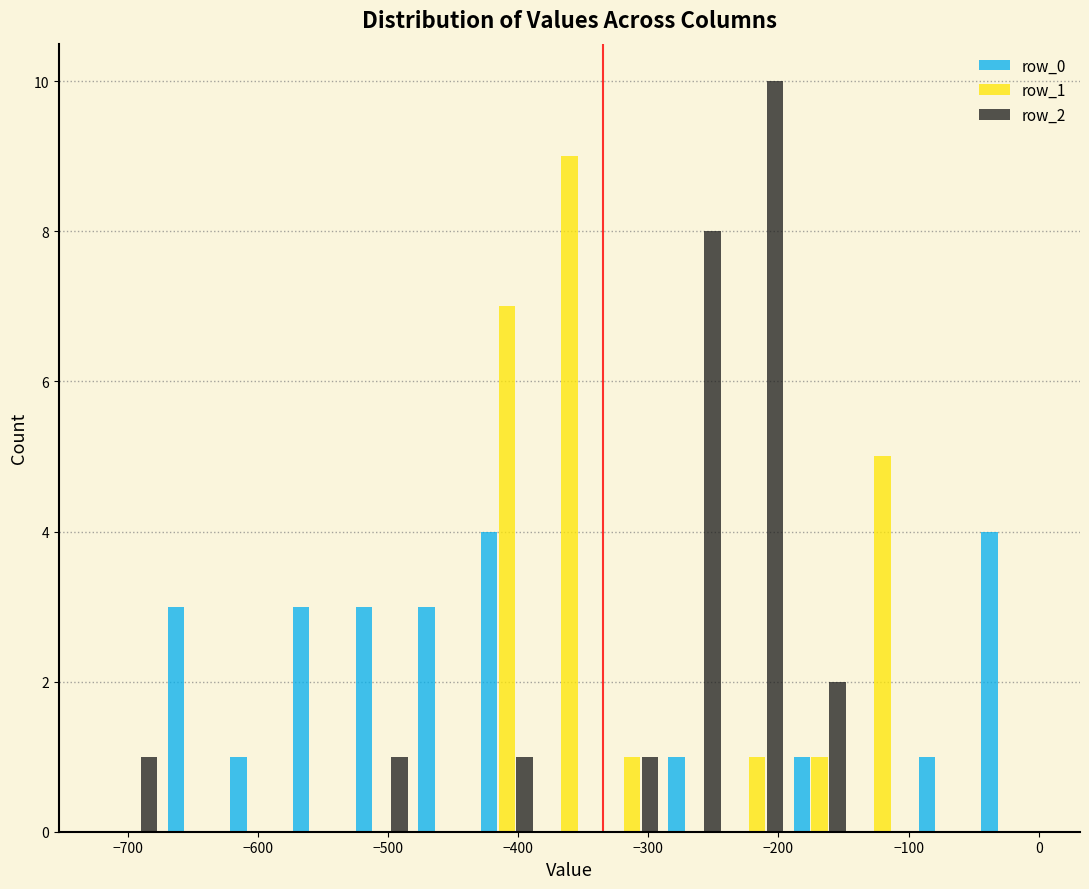

What is the height of the row_2 bar covering -190 to -140 on the x-axis? Neither the bar edges nor the heights are printed on the chart, so give them approximately, as read against the axes.

2